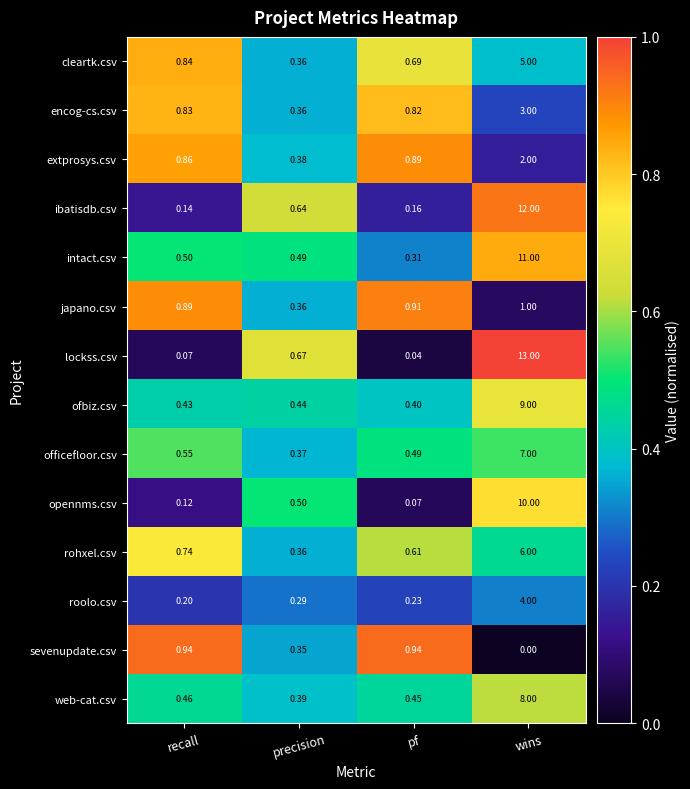

Which label corresponds to the largest value in the chart?

wins